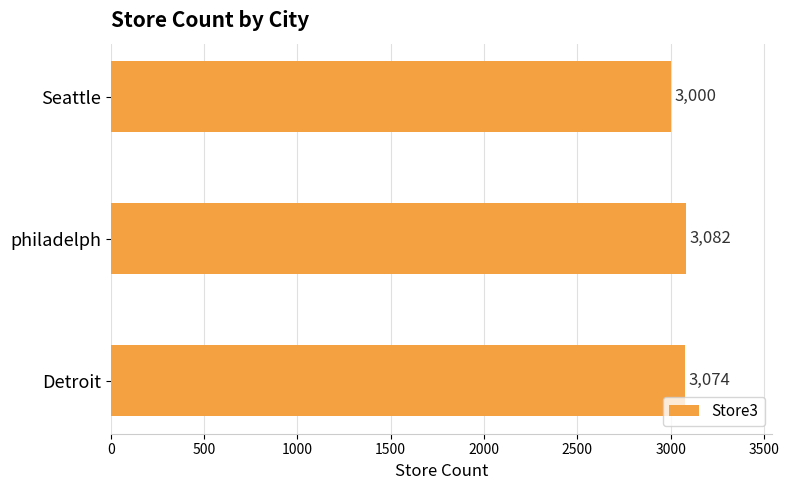

At which label is the value closest to 3041?

Detroit